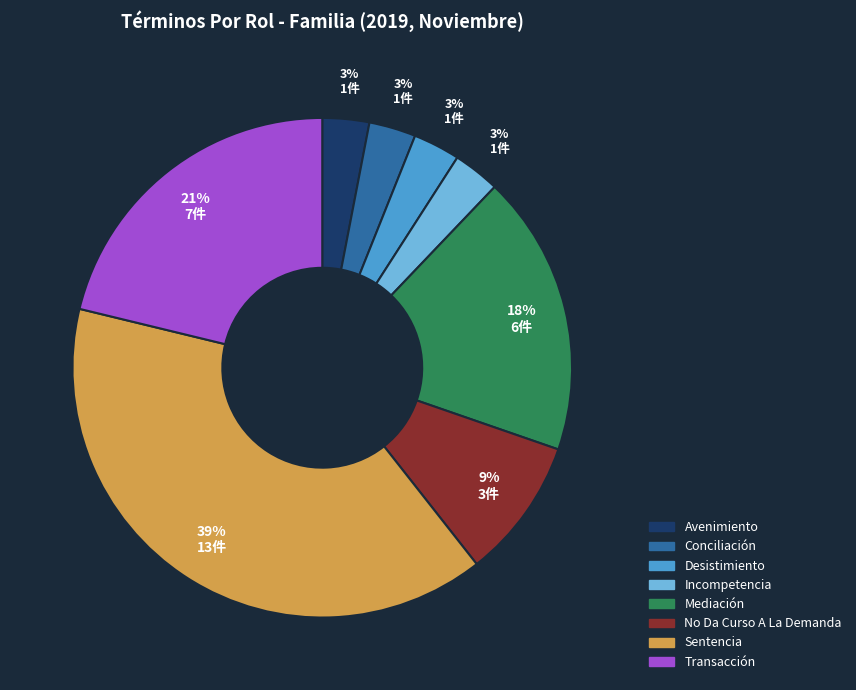

Which slice is the largest?

Sentencia